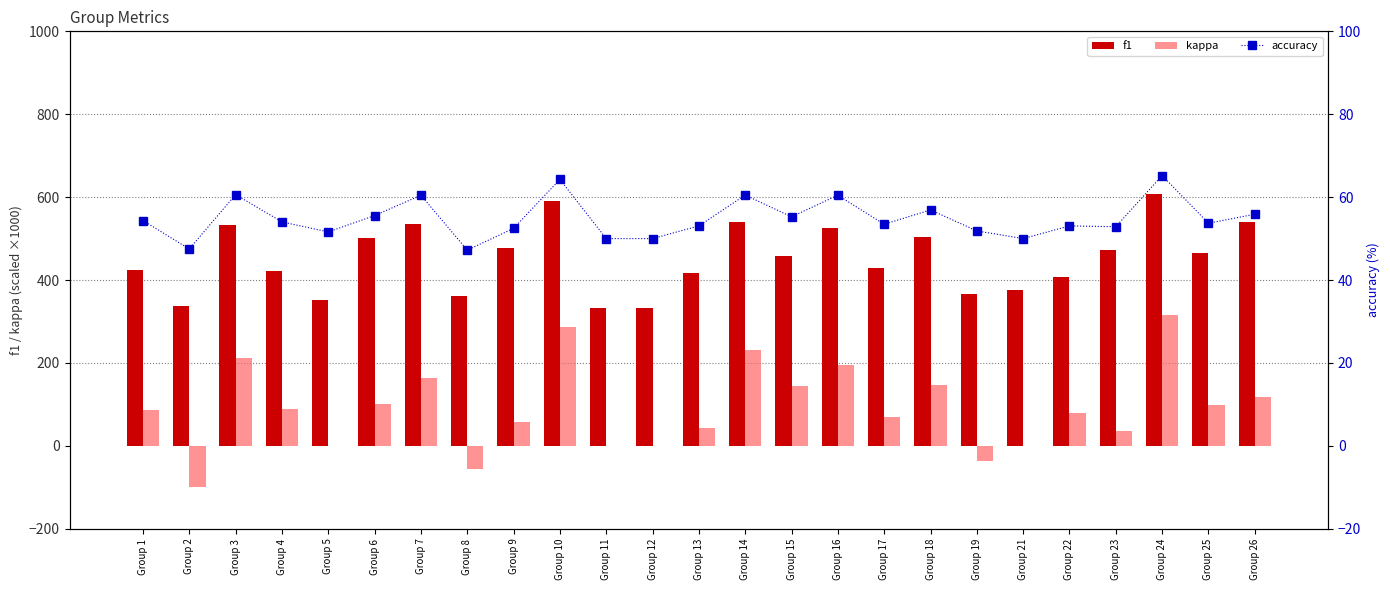

Reading left to right, list all the values displayed in this chart.

f1: Group 1=423.3	Group 2=338.1	Group 3=533.7	Group 4=421.6	Group 5=351.4	Group 6=502.6	Group 7=534.7	Group 8=361.3	Group 9=476.7	Group 10=590.6	Group 11=333.3	Group 12=333.3	Group 13=417.5	Group 14=540.8	Group 15=459.0	Group 16=525.3	Group 17=428.3	Group 18=504.9	Group 19=366.8	Group 21=374.9	Group 22=406.7	Group 23=471.5	Group 24=608.8	Group 25=464.7	Group 26=539.3
kappa: Group 1=87.0	Group 2=-99.5	Group 3=212.1	Group 4=90.0	Group 5=0.0	Group 6=101.8	Group 7=164.6	Group 8=-55.6	Group 9=58.5	Group 10=285.7	Group 11=0.0	Group 12=0.0	Group 13=44.1	Group 14=231.3	Group 15=143.2	Group 16=194.0	Group 17=69.0	Group 18=147.9	Group 19=-36.9	Group 21=0.0	Group 22=78.5	Group 23=35.7	Group 24=316.3	Group 25=98.8	Group 26=117.6
accuracy: Group 1=54.3	Group 2=47.5	Group 3=60.6	Group 4=54.0	Group 5=51.6	Group 6=55.6	Group 7=60.5	Group 8=47.2	Group 9=52.5	Group 10=64.3	Group 11=50.0	Group 12=50.0	Group 13=53.1	Group 14=60.5	Group 15=55.3	Group 16=60.5	Group 17=53.4	Group 18=56.9	Group 19=51.9	Group 21=50.0	Group 22=53.1	Group 23=52.9	Group 24=65.2	Group 25=53.7	Group 26=55.9